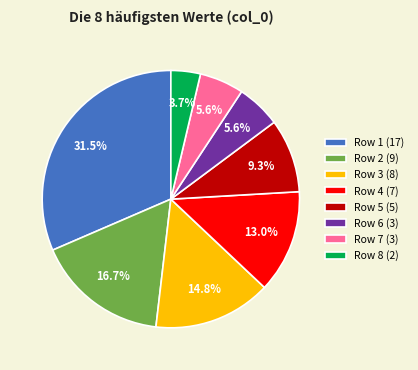

What is the largest slice in the pie chart?

Row 1 (17)